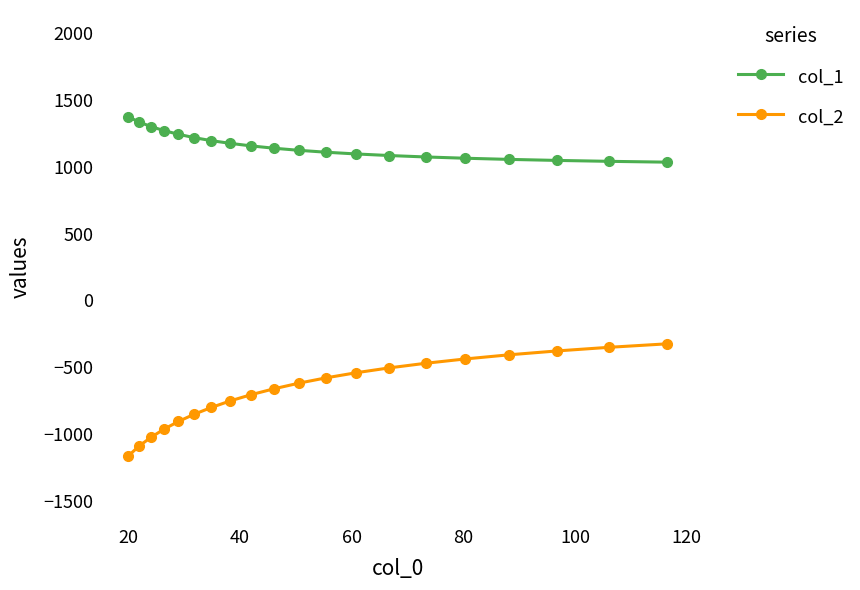

Which series has the widest spread of values?

col_2